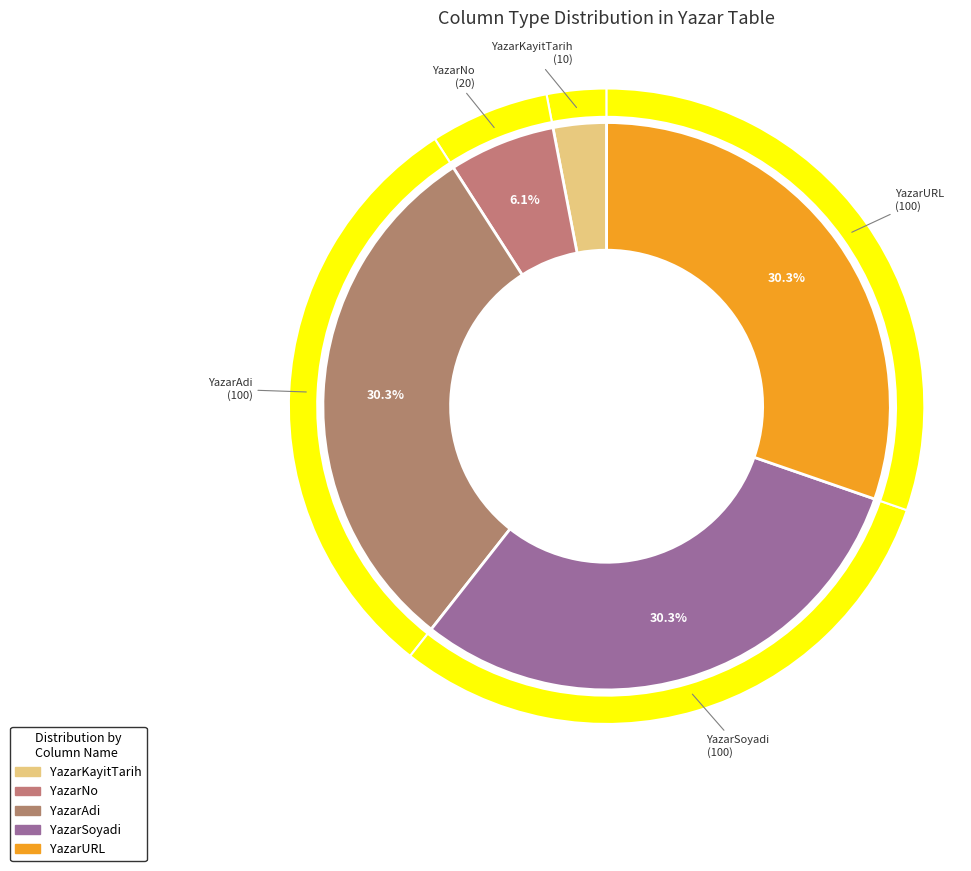

To the nearest percent, what percentage of the pie is YazarSoyadi?

30%